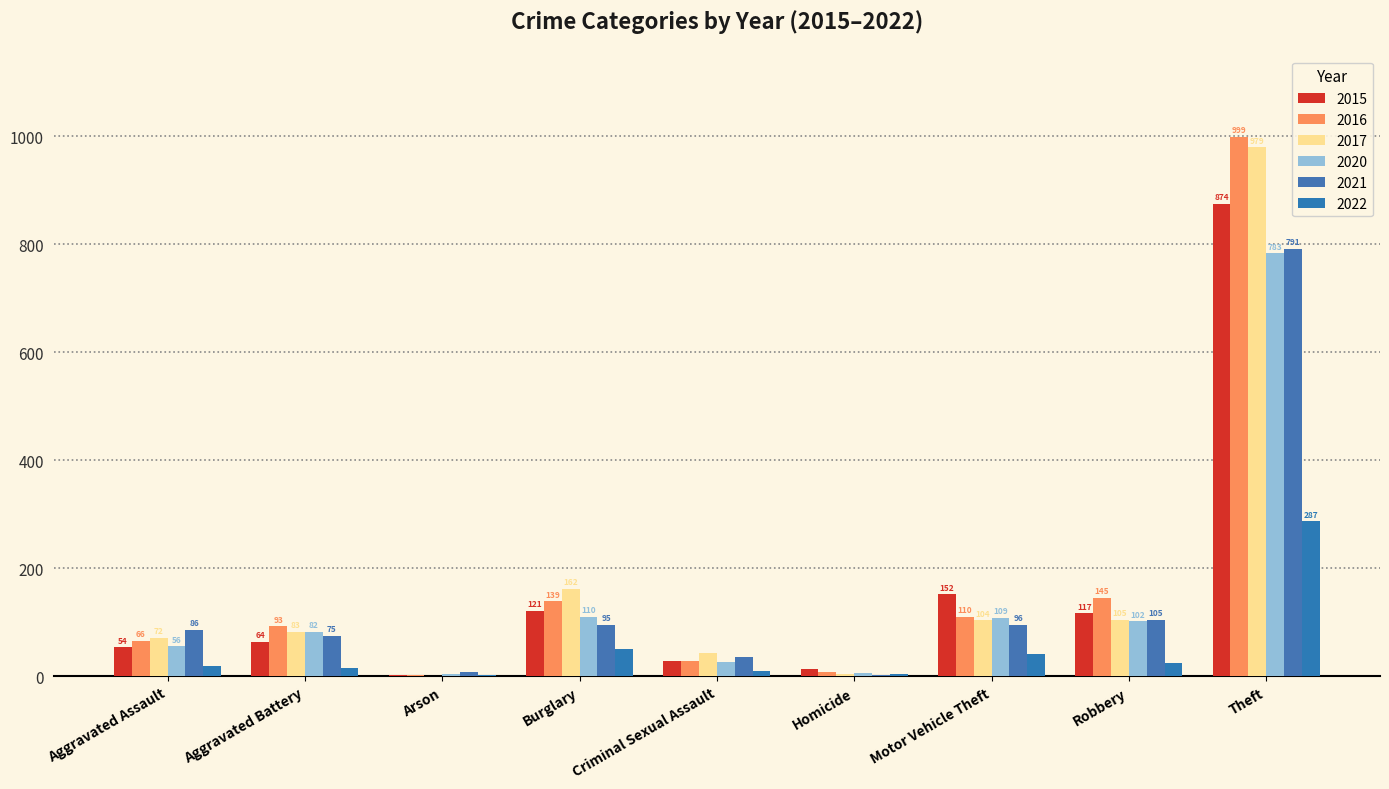

Which label corresponds to the largest value in the chart?

Theft